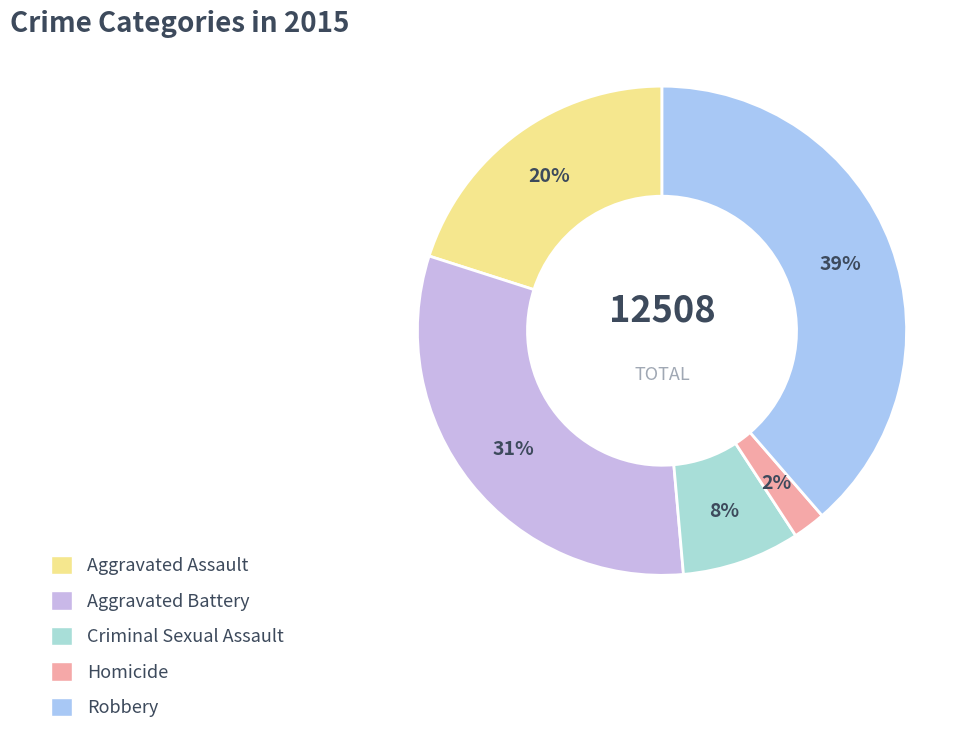

How many slices are in this pie chart?

5